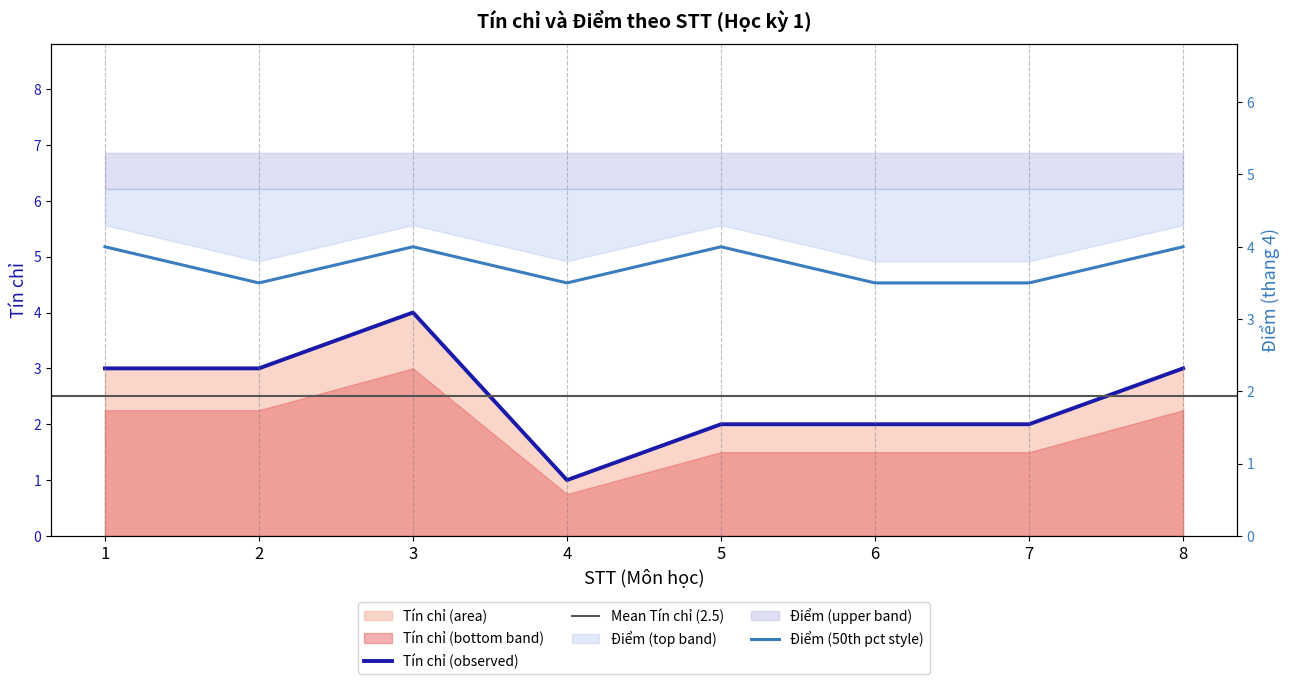

What is the difference between the maximum and second lowest values in the Tín chỉ series?

2.0